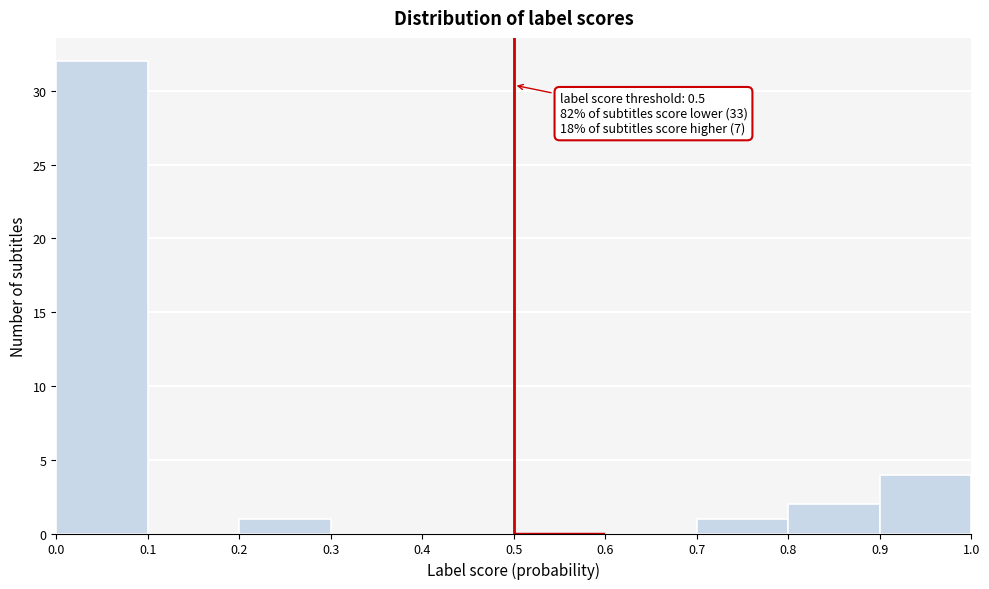

Which range on the x-axis has the tallest bar?

0.0 to 0.1